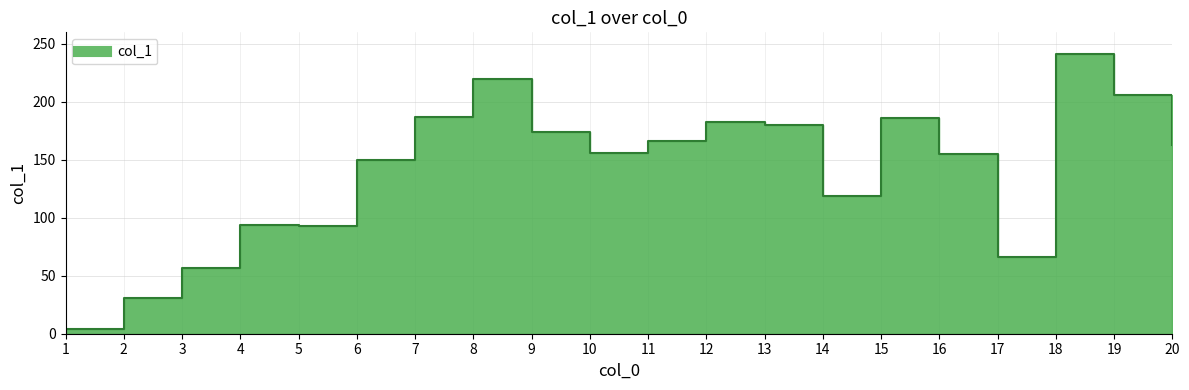

Reading left to right, list all the values displayed in this chart.

1=4	2=31	3=57	4=94	5=93	6=150	7=187	8=220	9=174	10=156	11=166	12=183	13=180	14=119	15=186	16=155	17=66	18=241	19=206	20=163